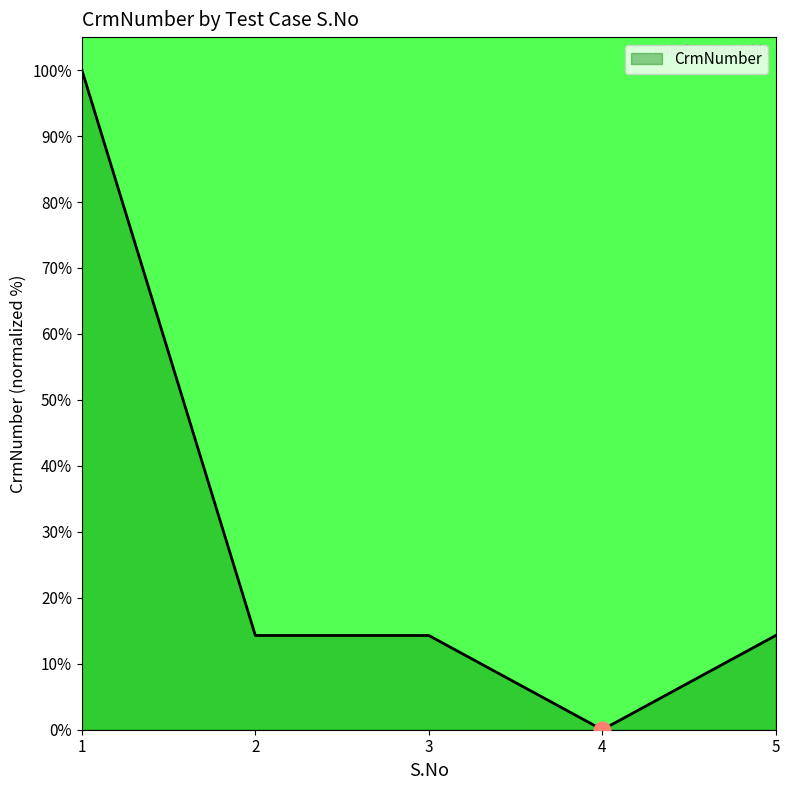

The value at 3 is 9.9. True or false?

False